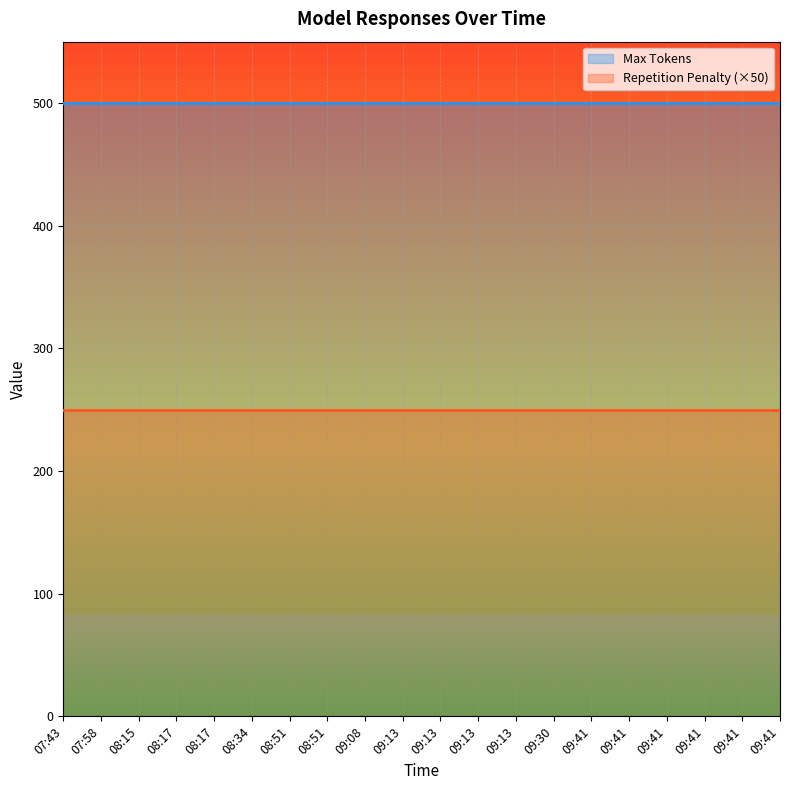

True or false: Repetition Penalty and Max Tokens cross at least once.

False